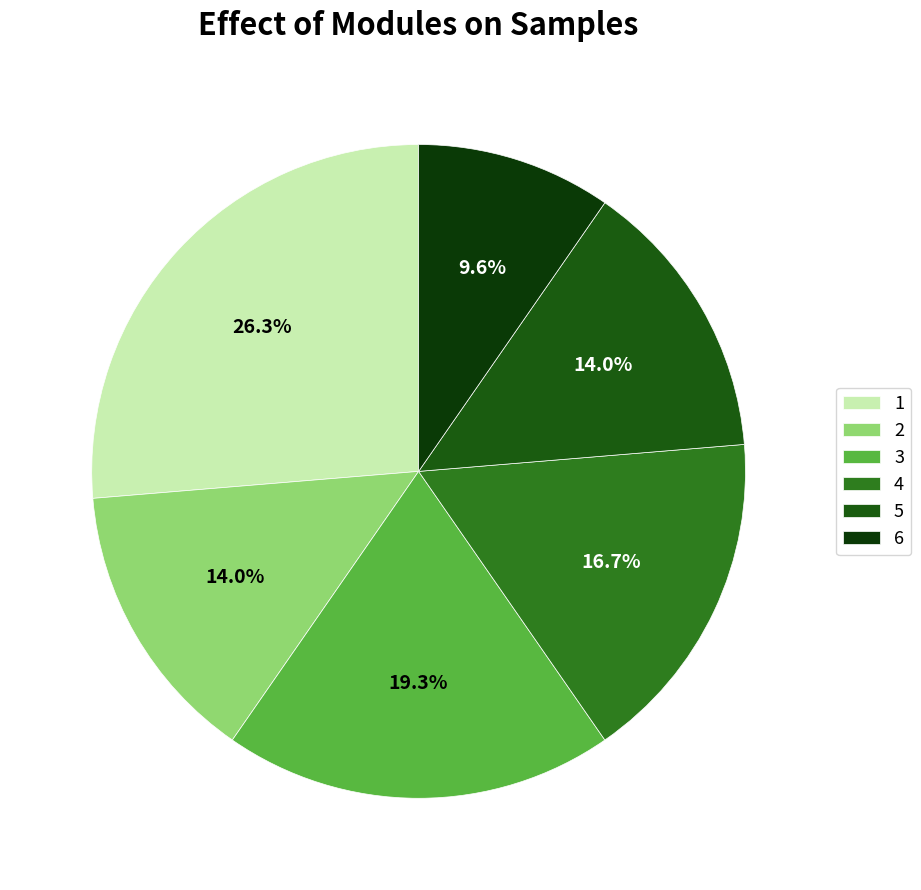

What is the change in value from 1 to 6?

-19